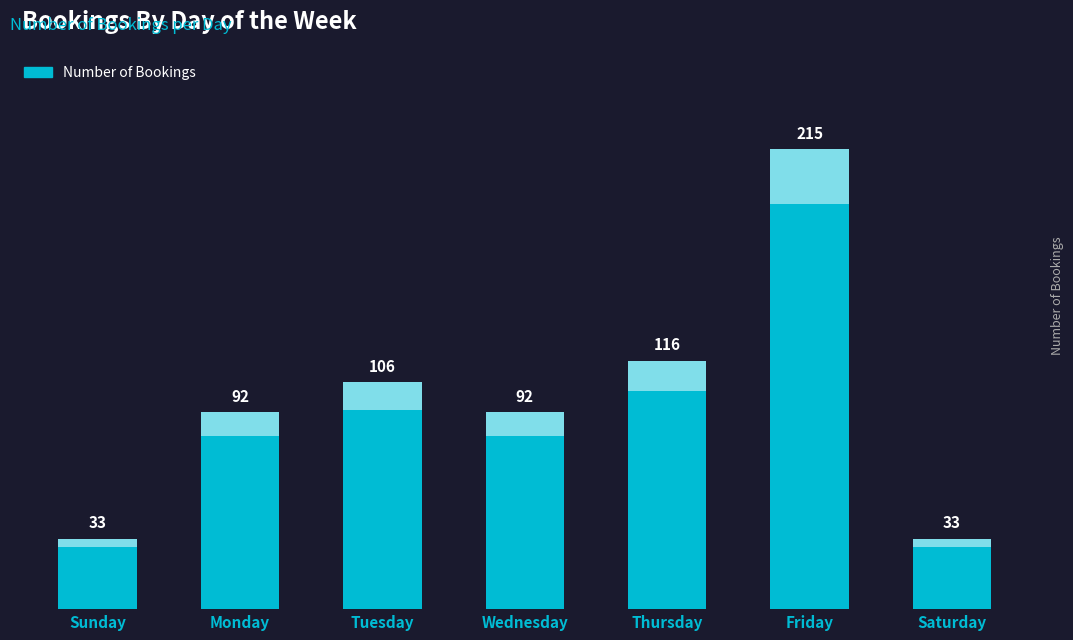

How many bars are there in total?

7